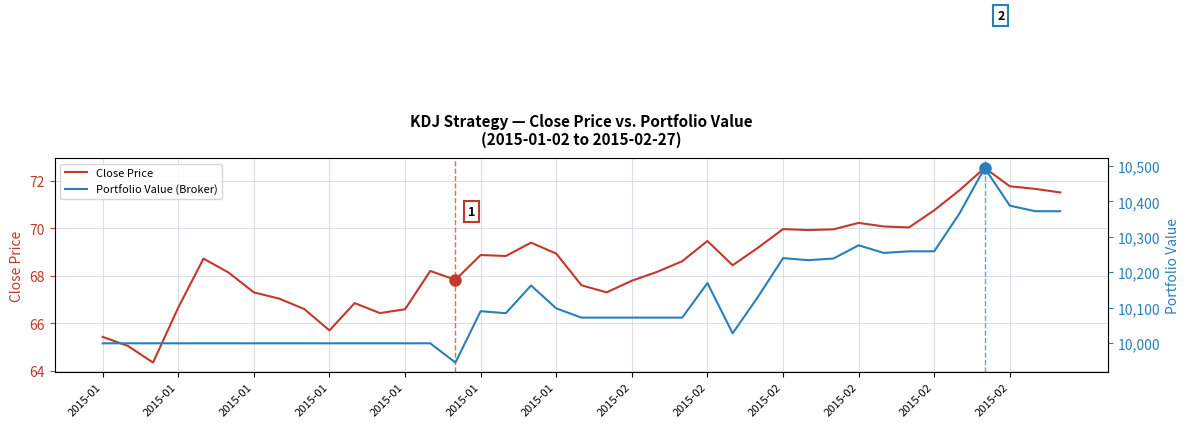

How many values in the Portfolio Value (Broker) series exceed 10072?

23